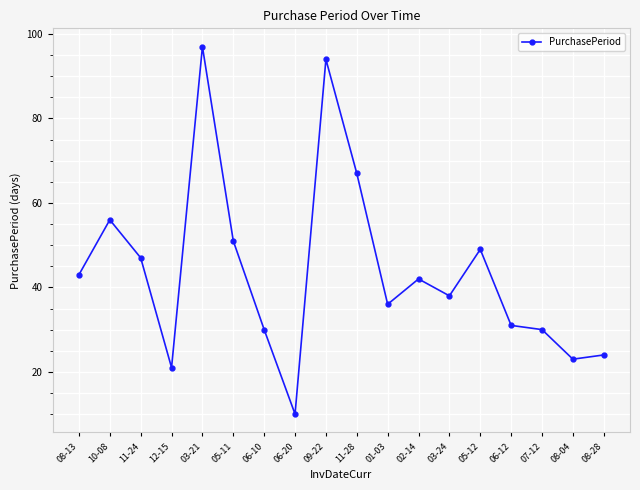

The chart shows a value of 13 at 08-28. True or false?

False